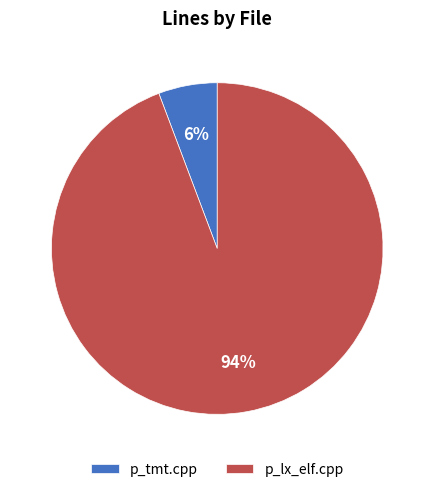

The p_lx_elf.cpp slice represents 87% of the pie. True or false?

False